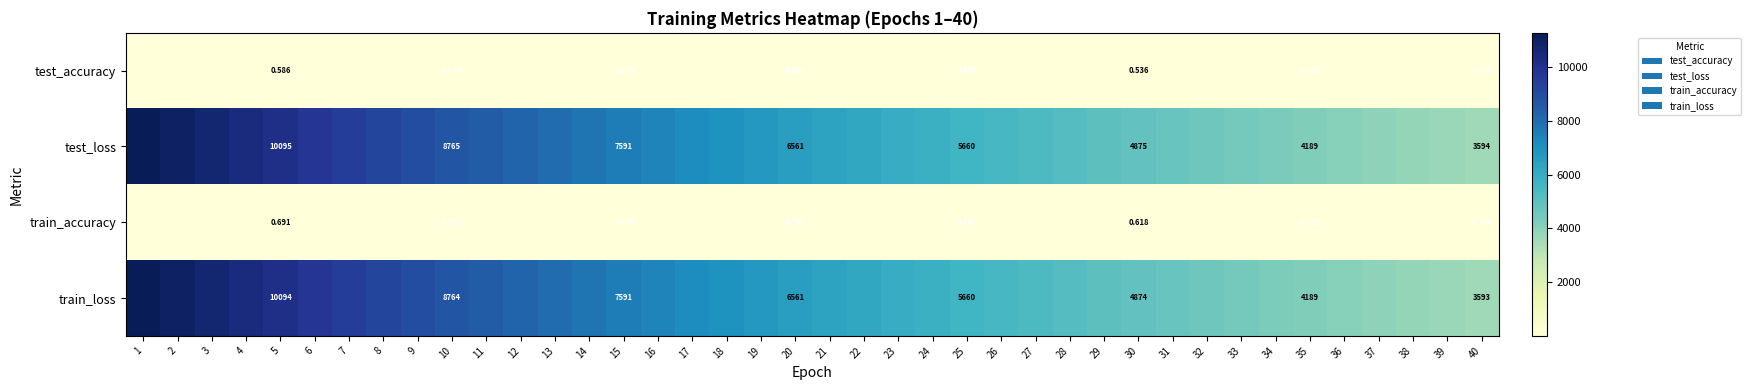

What is the sum of all test_loss values?

272235.7